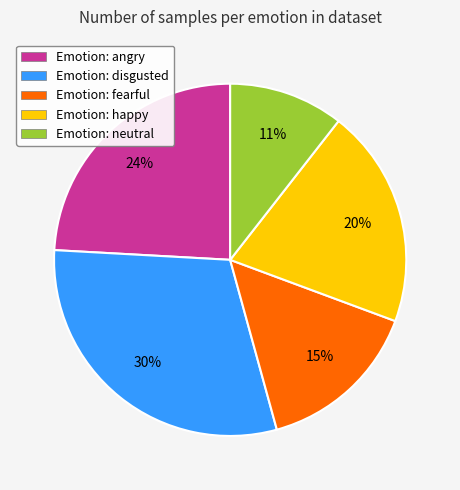

To the nearest percent, what portion does Emotion: neutral represent?

11%